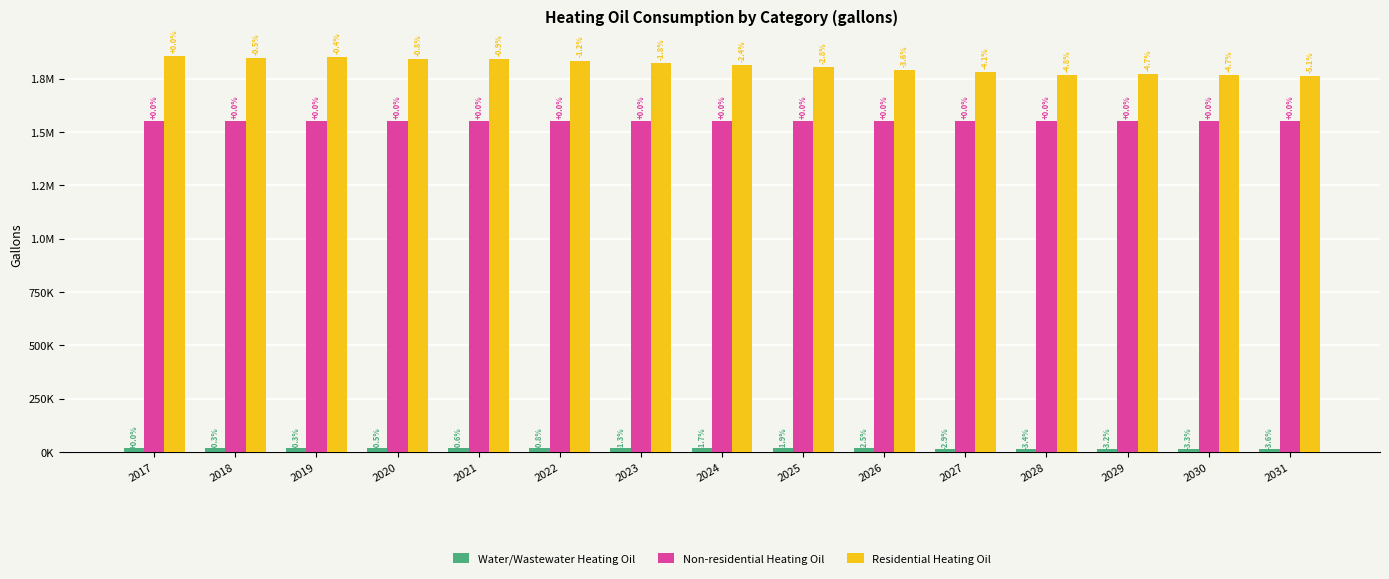

Does the chart contain any negative values?

No